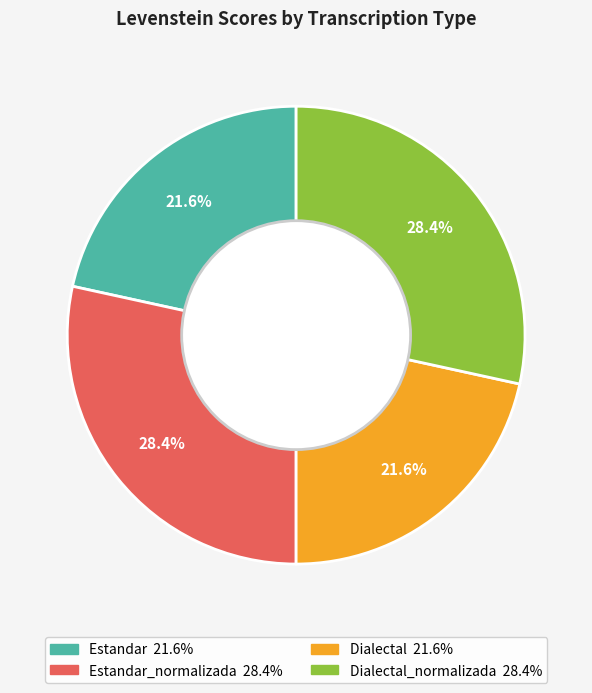

Is there a majority slice in this chart?

No